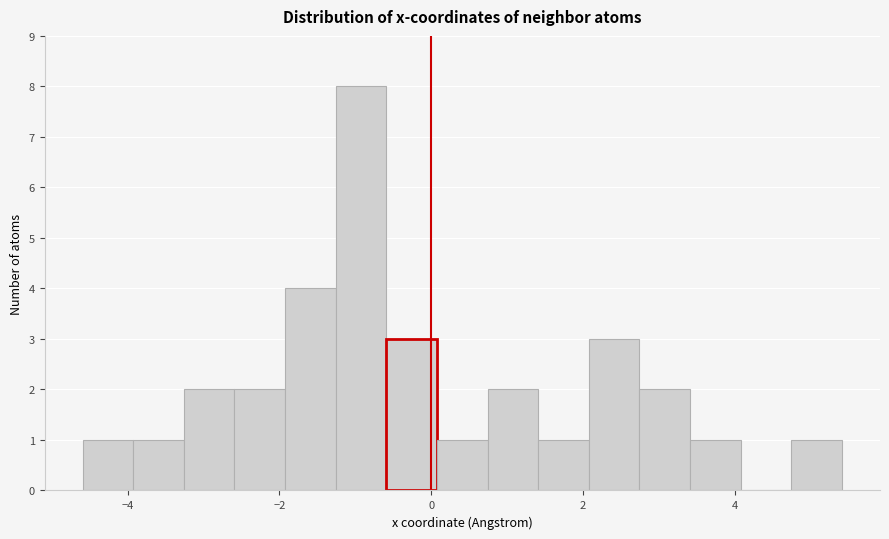

Read against the x-axis, roughly where is the centre of the tallest bar?

-1.0